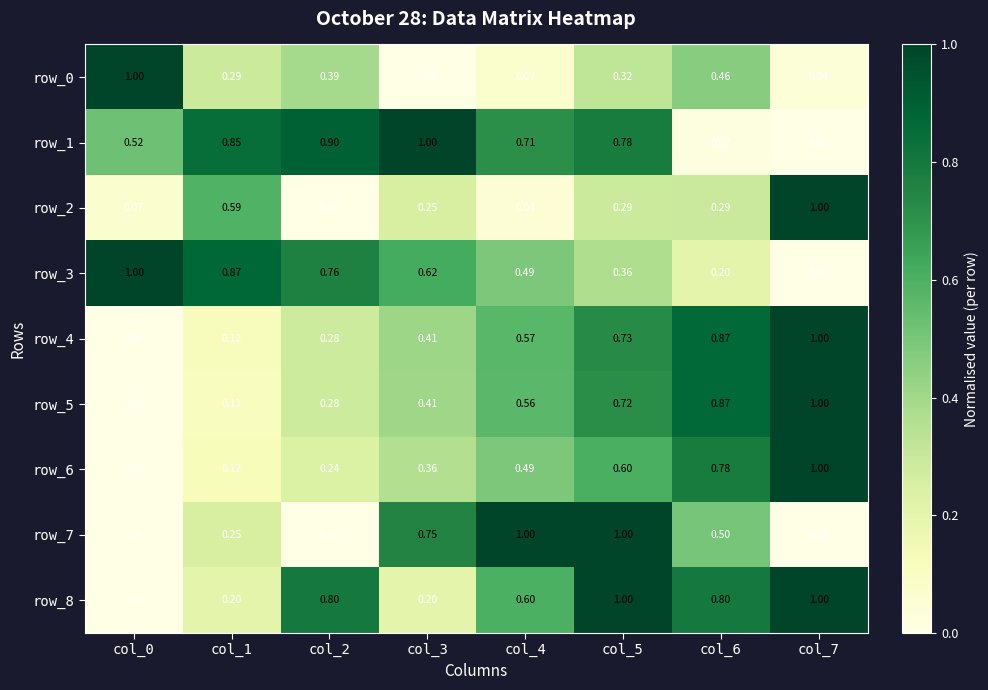

How many values in the row_8 series exceed 0?

7